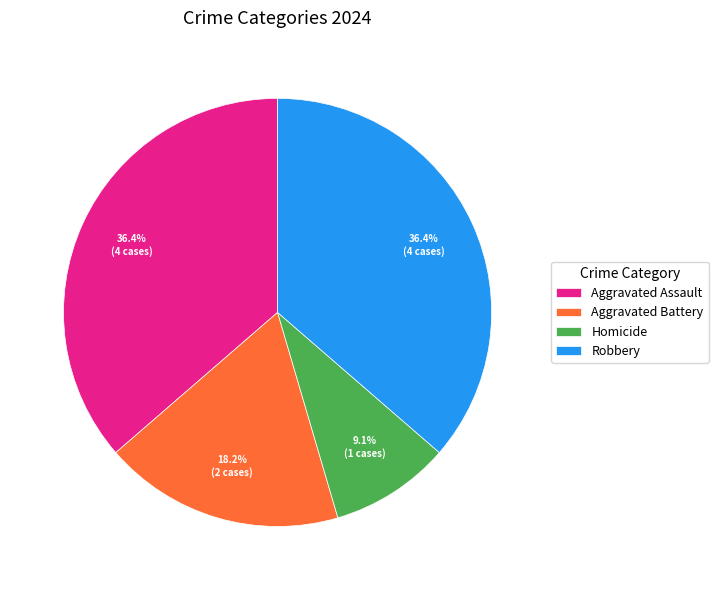

To the nearest percent, what is the average slice percentage?

25%